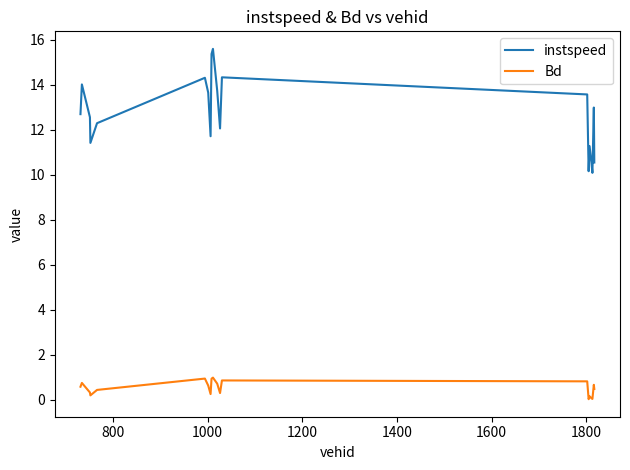

Count the number of data series in this chart.

2